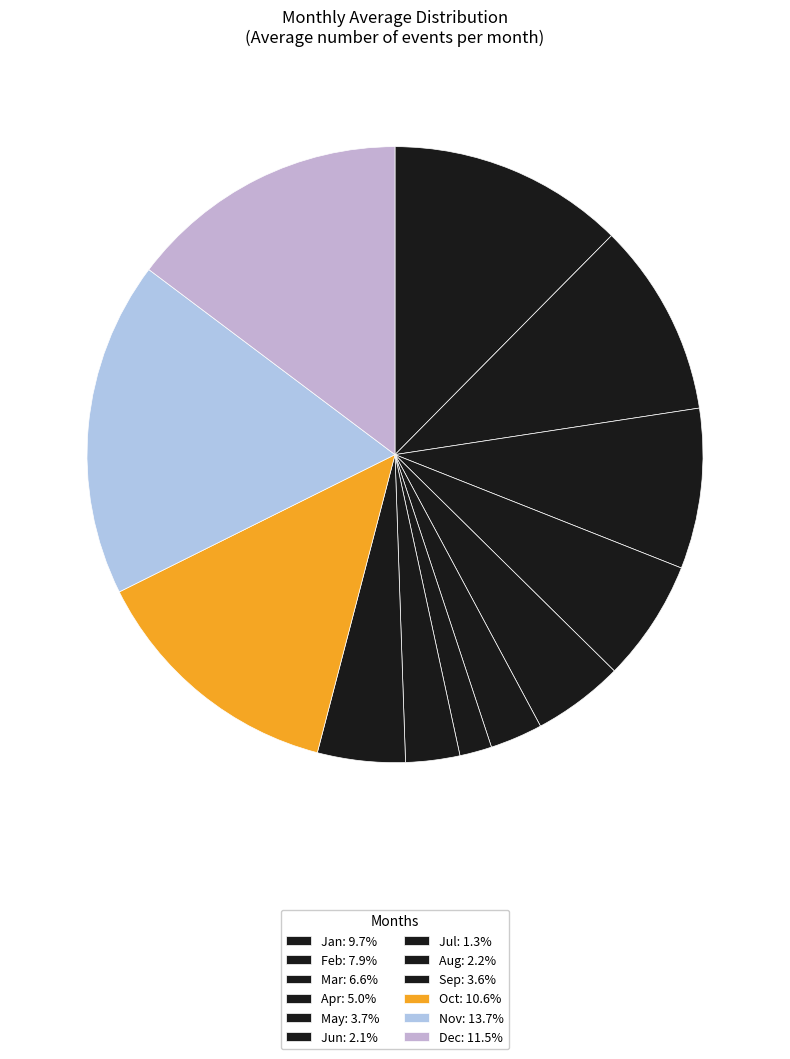

How many slices are in this pie chart?

12